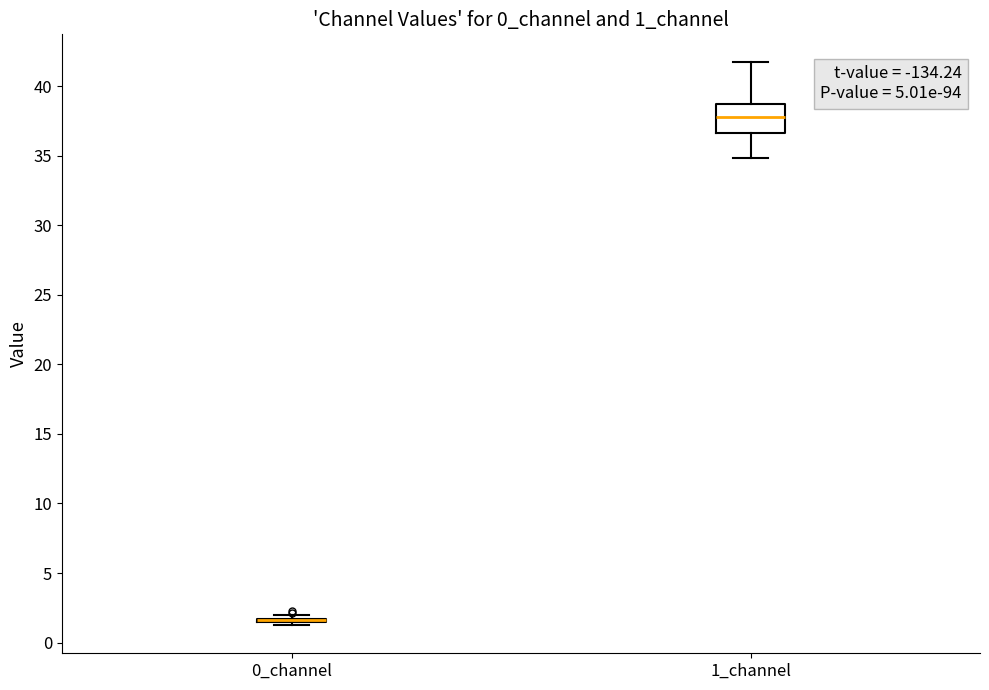

Where is the upper edge of the box for 1_channel on the y-axis? The values are not printed on the chart, so give them approximately, as read against the axis.

38.5